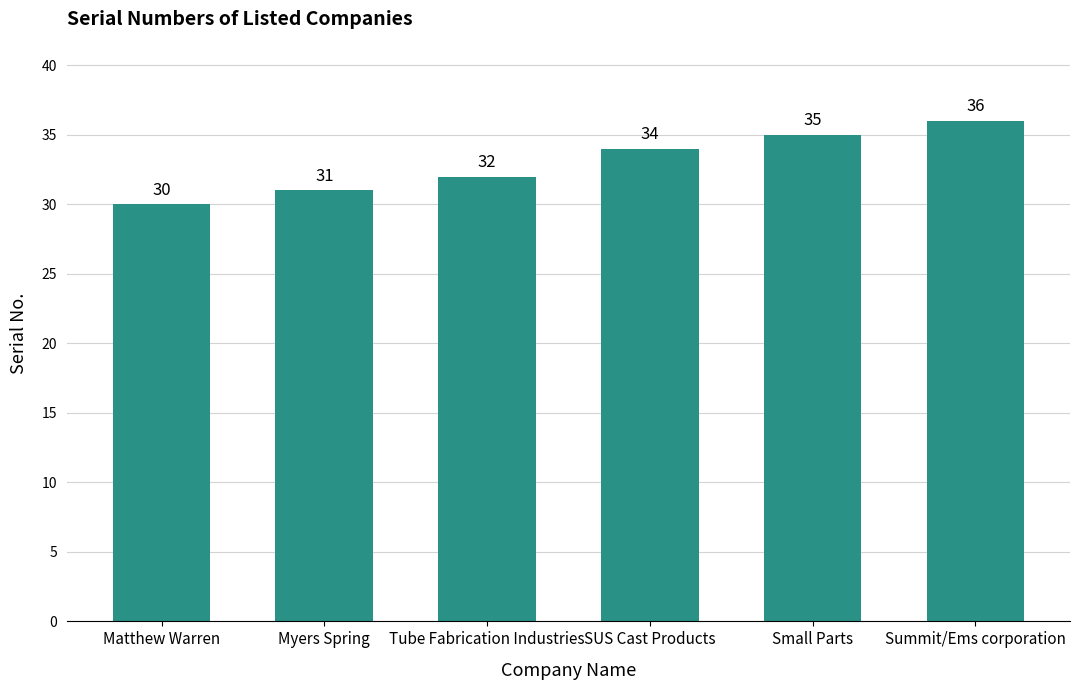

True or false: the data shows 13 at Tube Fabrication Industries.

False